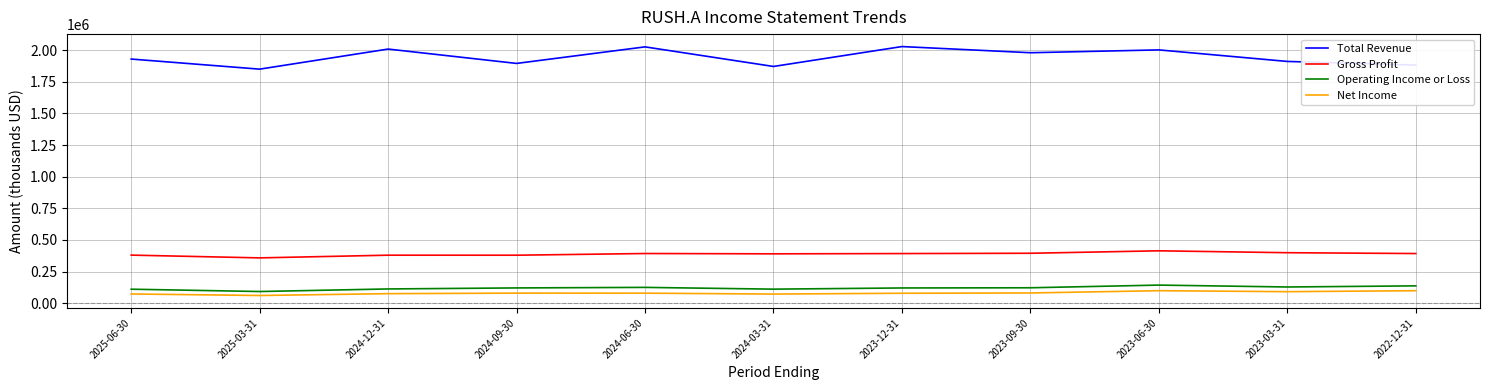

What is the minimum value for Total Revenue?

1850800